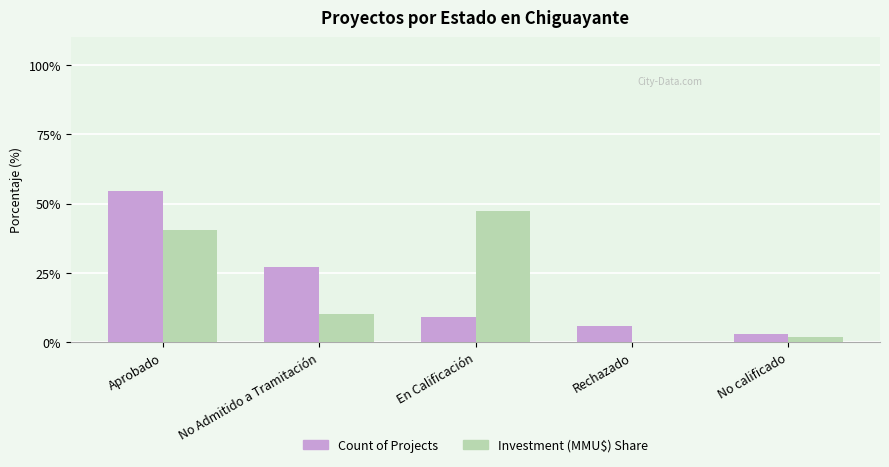

Which series changed the most between Aprobado and En Calificación?

Count of Projects